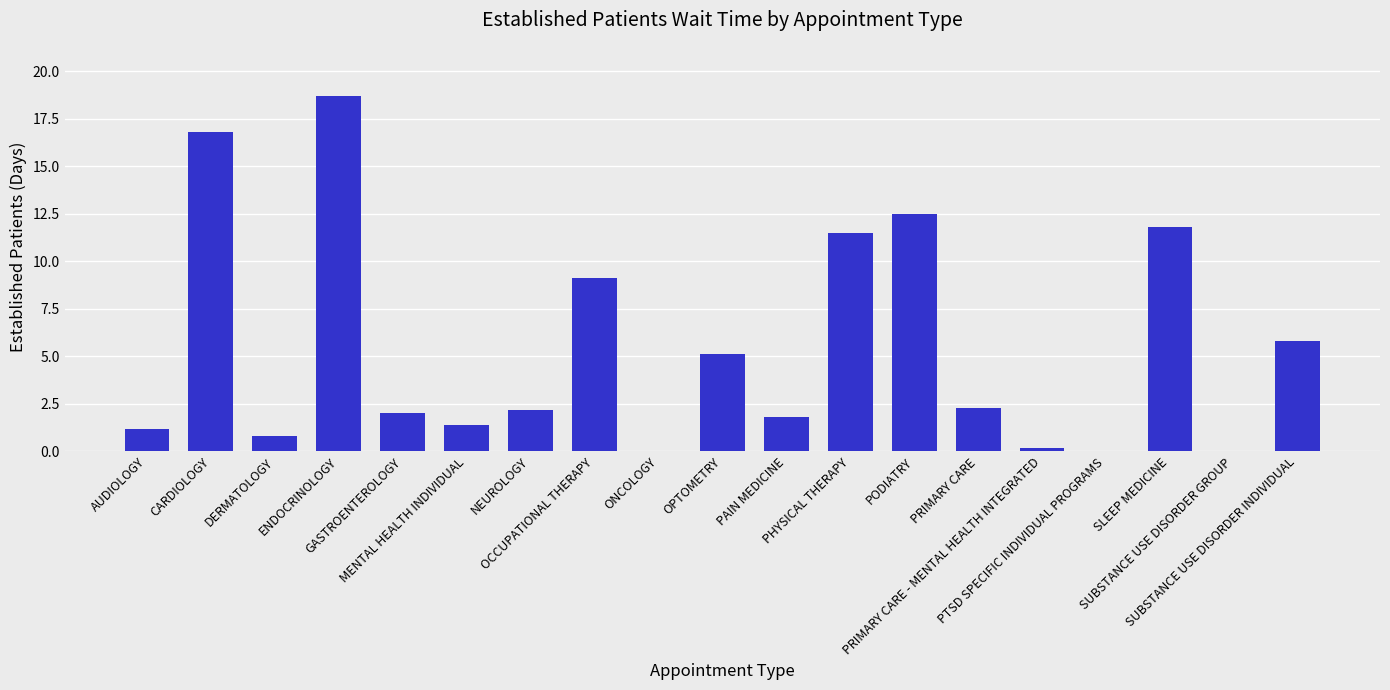

What is the ratio of the value at PAIN MEDICINE to the value at GASTROENTEROLOGY?

0.9